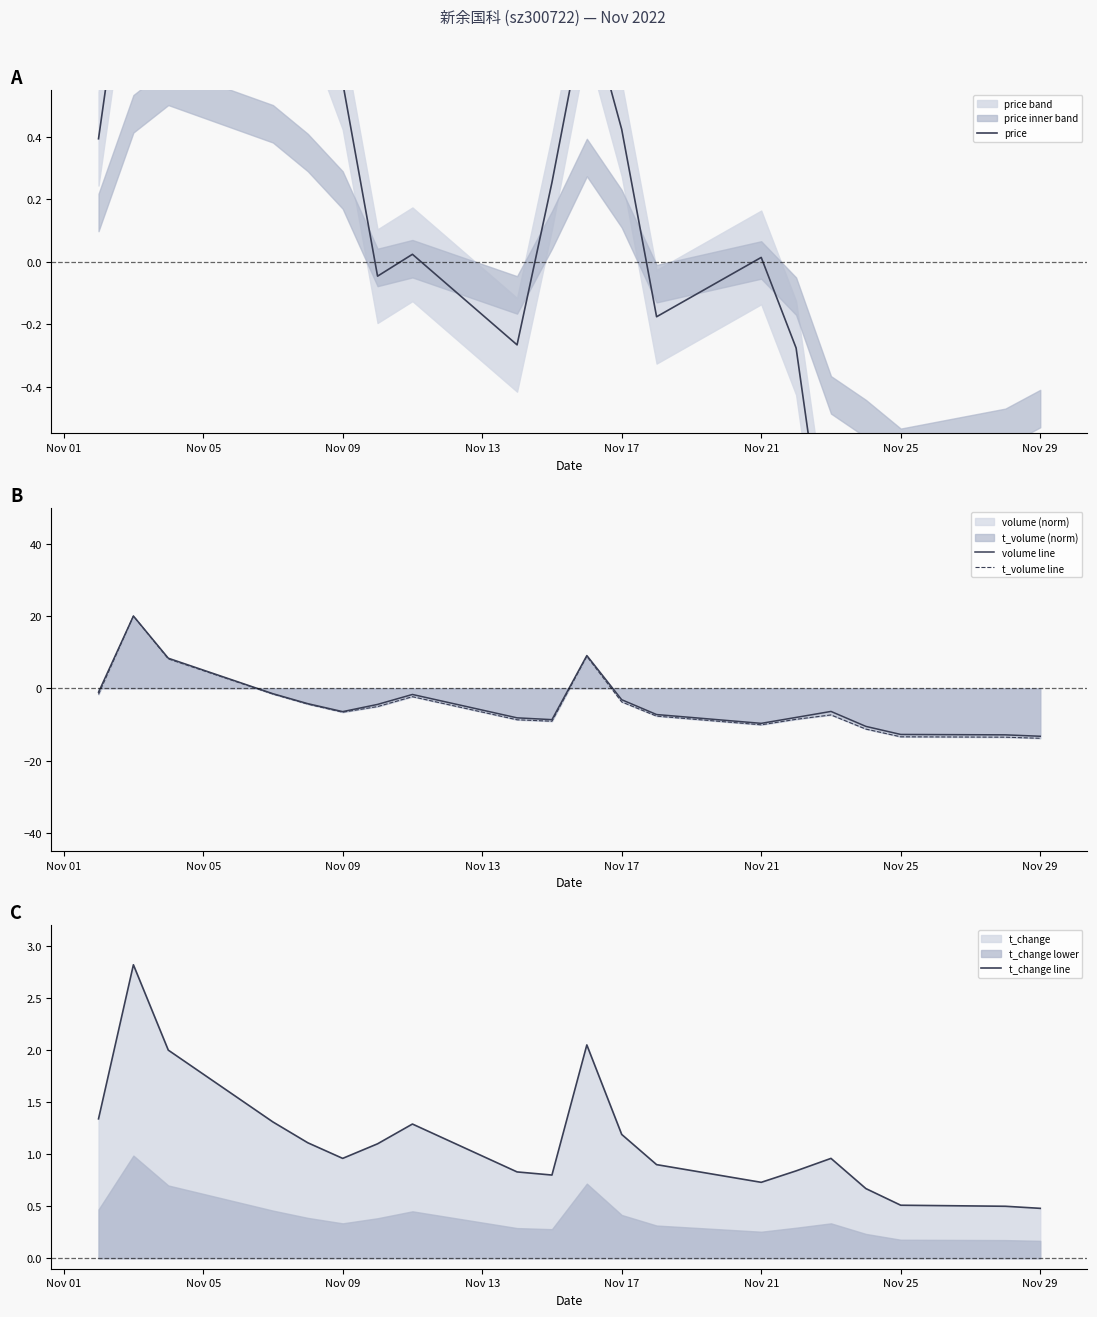

Does the chart have visible grid lines?

No